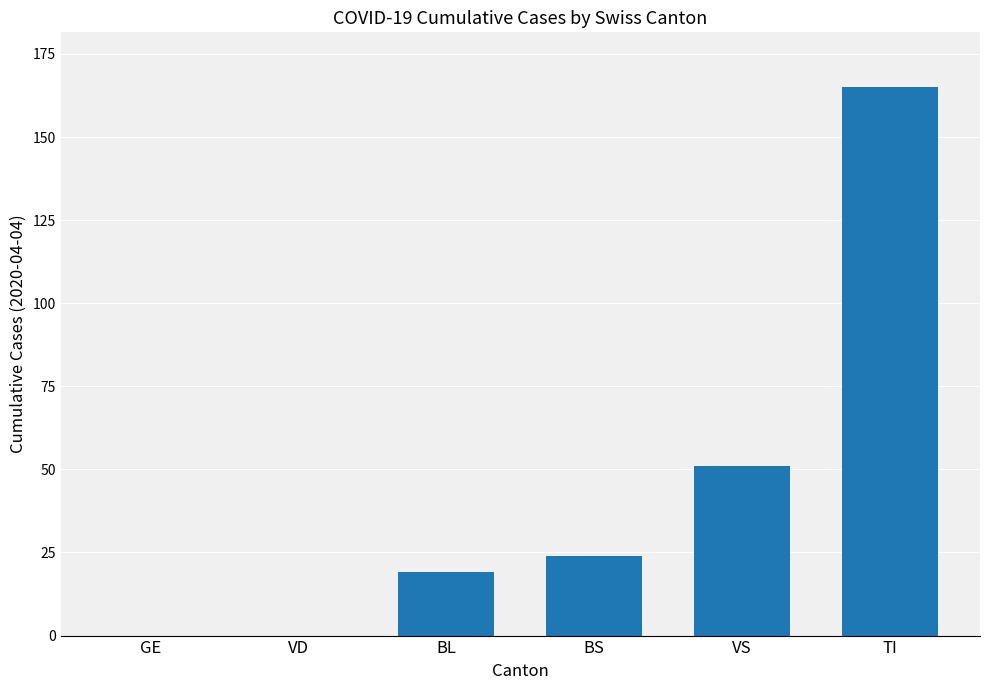

What is the sum of all values?

259